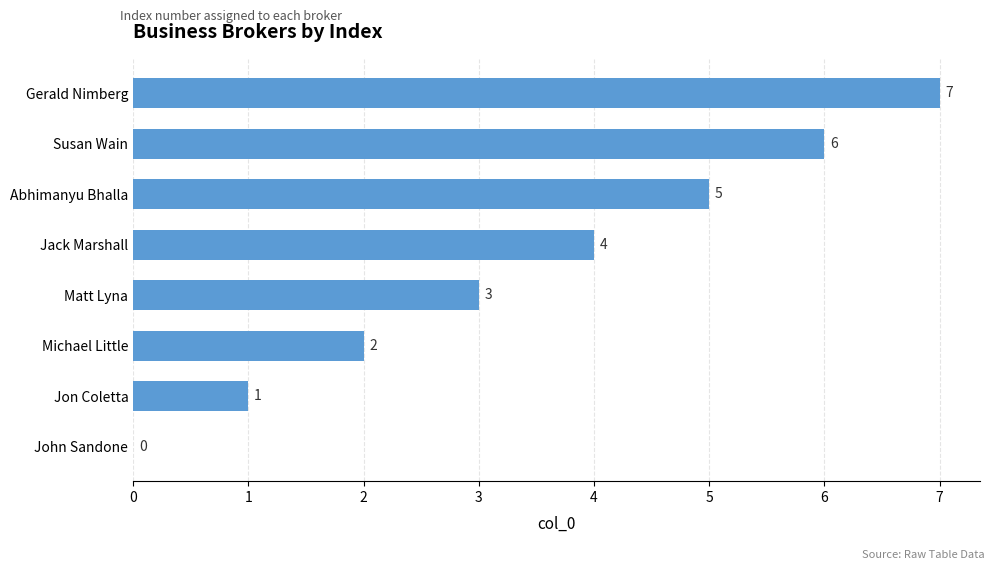

Between Jack Marshall and Jon Coletta, which is larger?

Jack Marshall